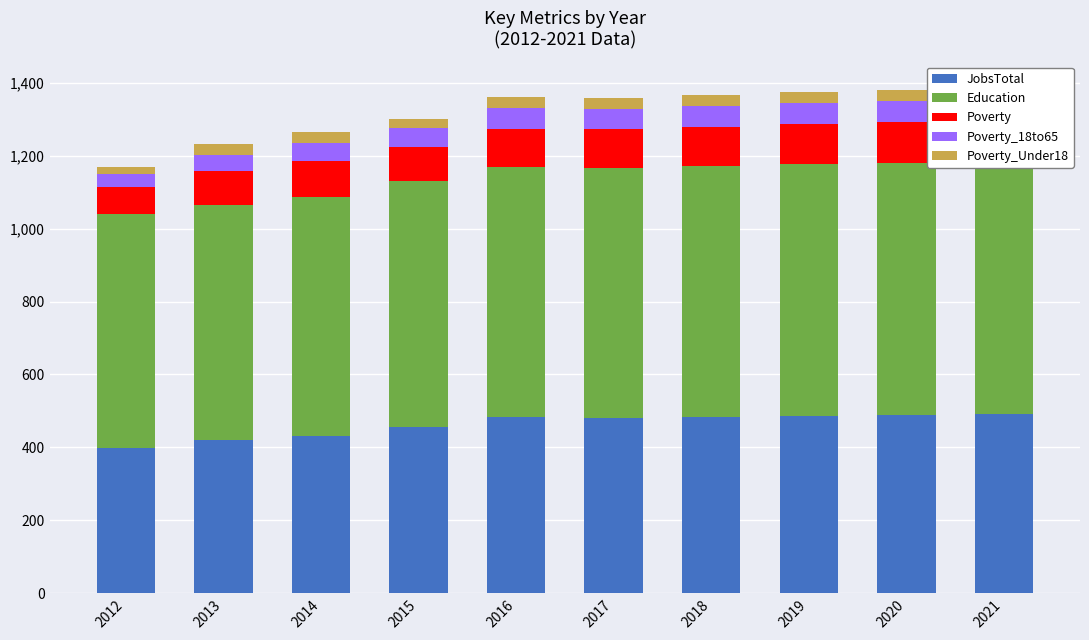

Reading left to right, list all the values displayed in this chart.

JobsTotal: 2012=399	2013=420	2014=432	2015=457	2016=483	2017=481	2018=484	2019=487	2020=489	2021=492
Education: 2012=641	2013=645	2014=655	2015=672	2016=685	2017=684	2018=687	2019=689	2020=691	2021=693
Poverty: 2012=74	2013=93	2014=99	2015=95	2016=106	2017=107	2018=108	2019=110	2020=111	2021=113
Poverty_18to65: 2012=35	2013=45	2014=48	2015=51	2016=56	2017=56	2018=57	2019=58	2020=59	2021=60
Poverty_Under18: 2012=20	2013=30	2014=30	2015=26	2016=30	2017=30	2018=30	2019=30	2020=30	2021=30